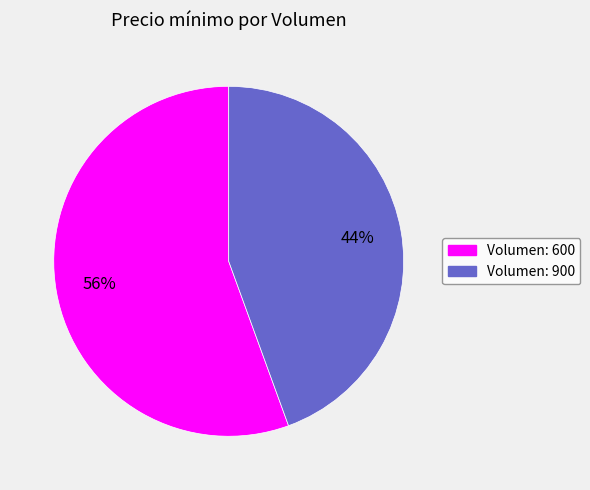

To the nearest percent, what is the average slice percentage?

50%